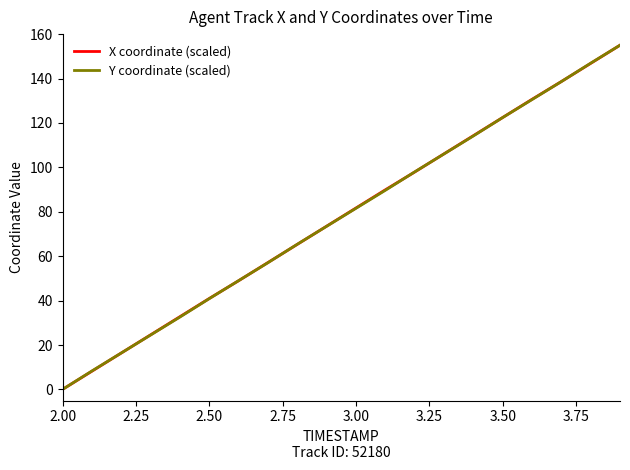

What is the highest value of the X coordinate (scaled) series?

155.0